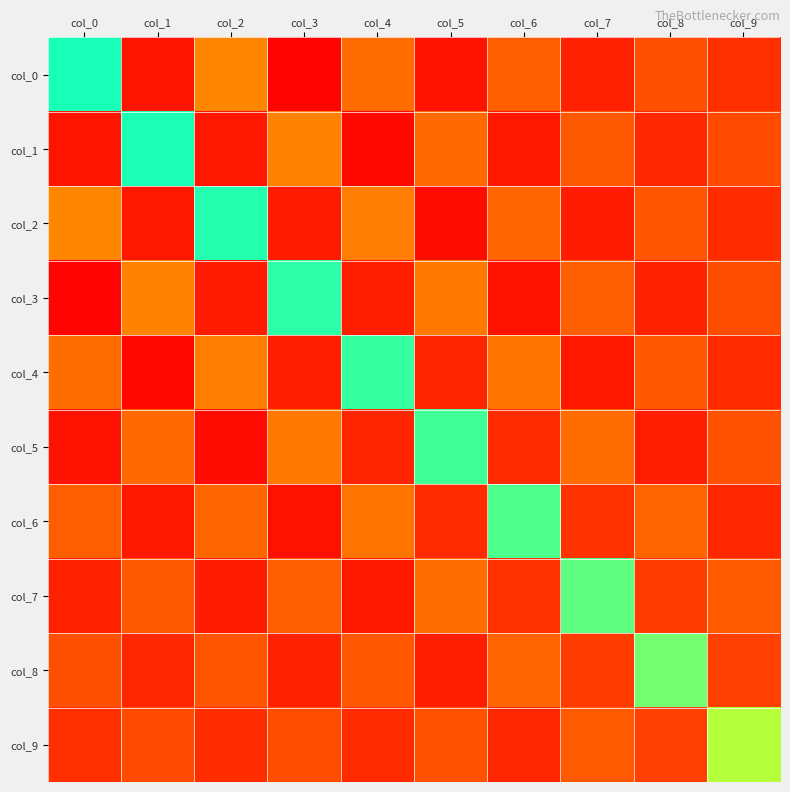

Which series has the widest spread of values?

col_0